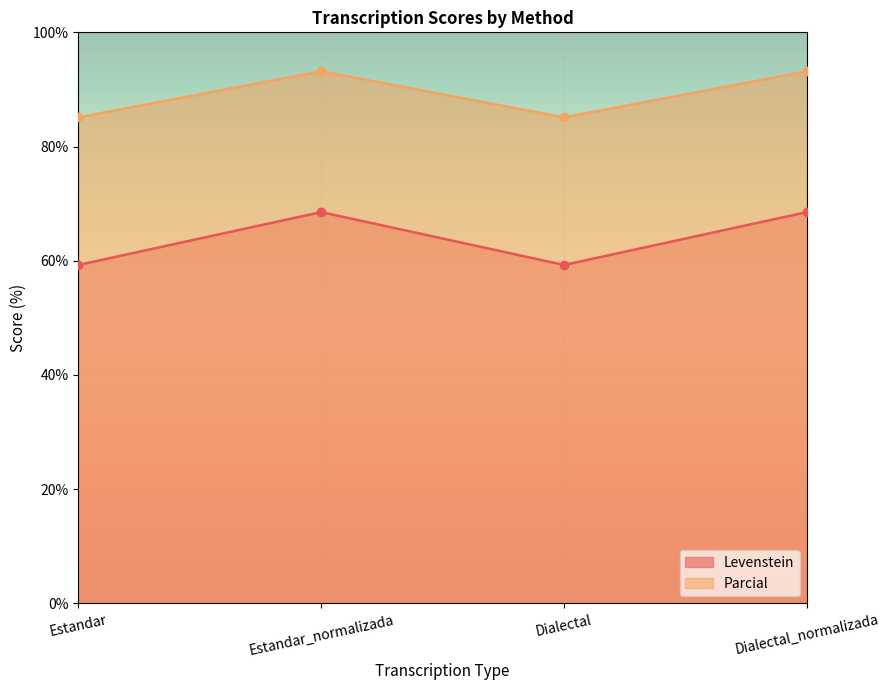

At which label is Parcial closest to 89?

Estandar